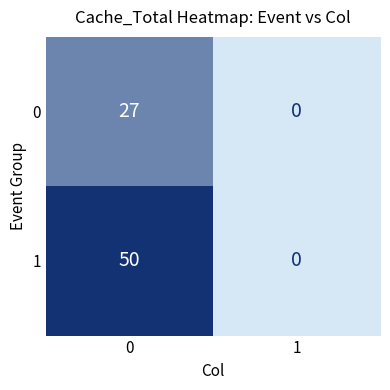

At how many categories does at least one series exceed 15?

1